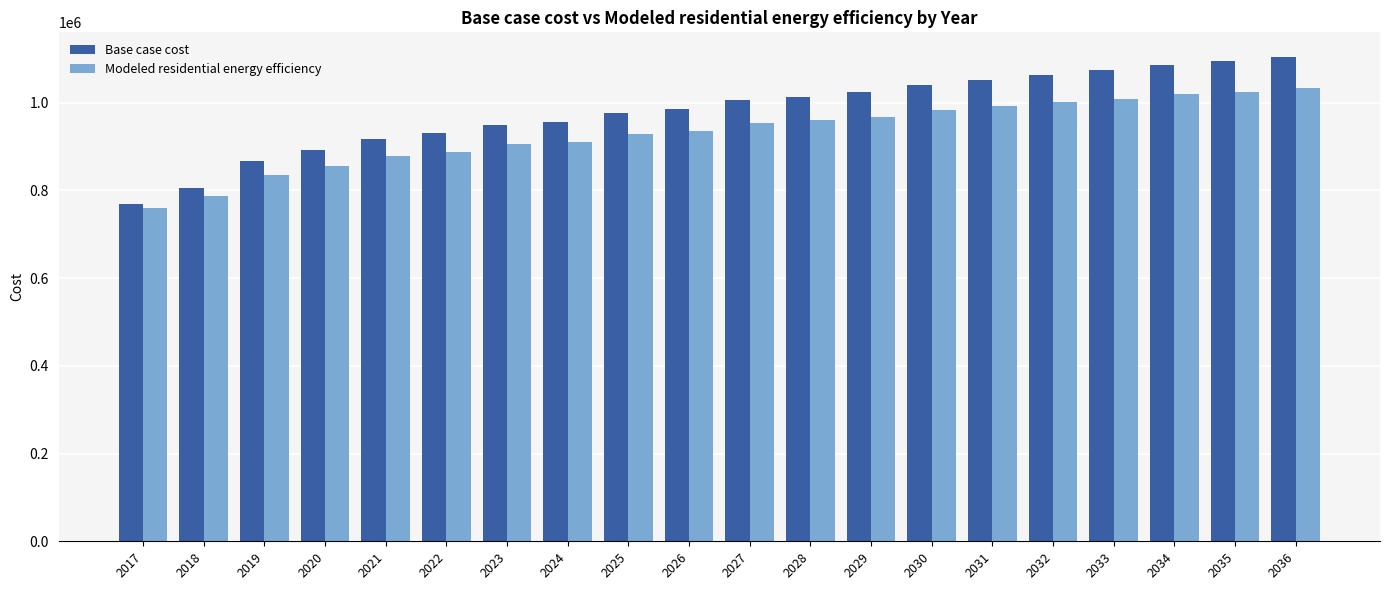

What is the total value across all series at 2026?

1922276.5